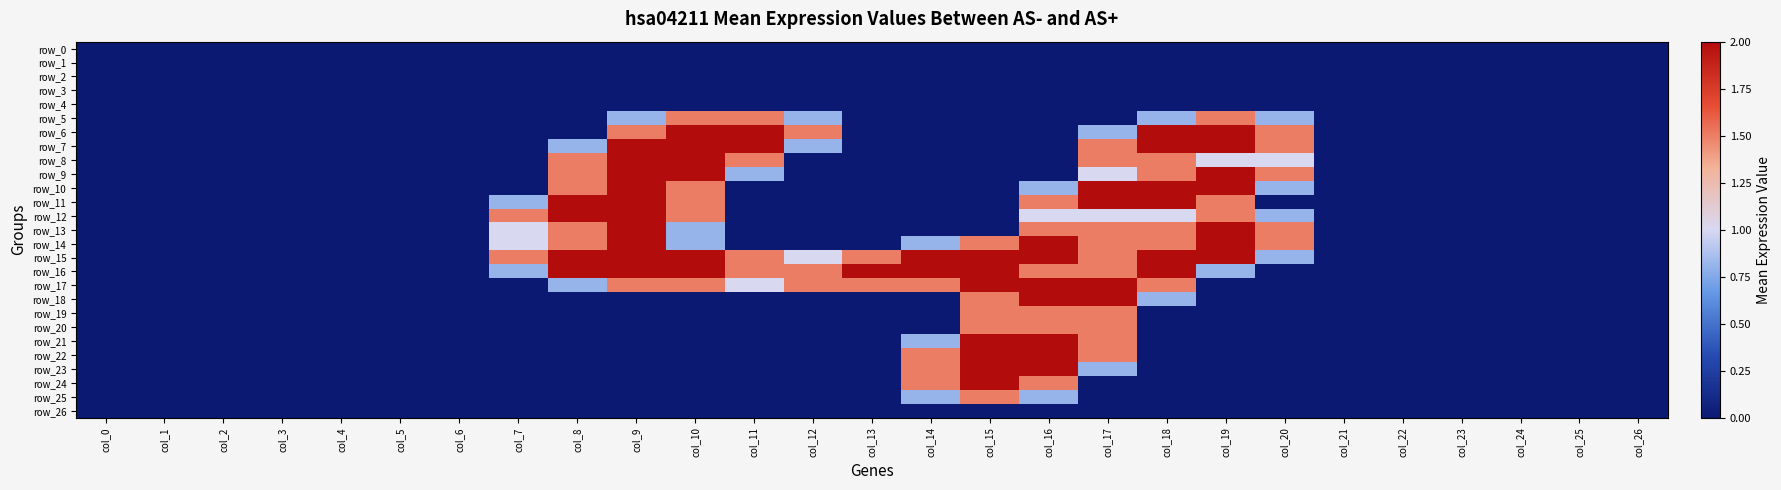

Is it true that row_13 equals 1.5 at col_16?

True